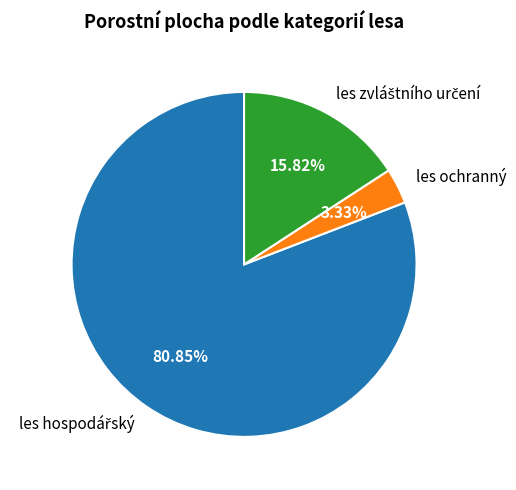

Is there any slice that represents more than half of the pie?

Yes